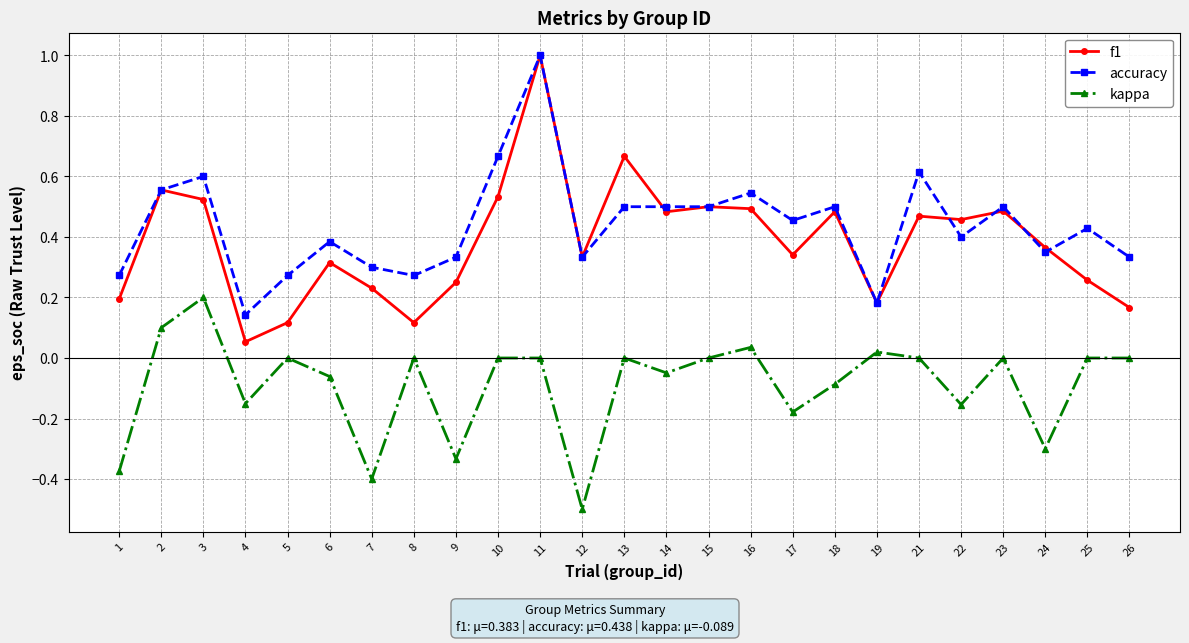

What is the sum of all kappa values?

-2.2